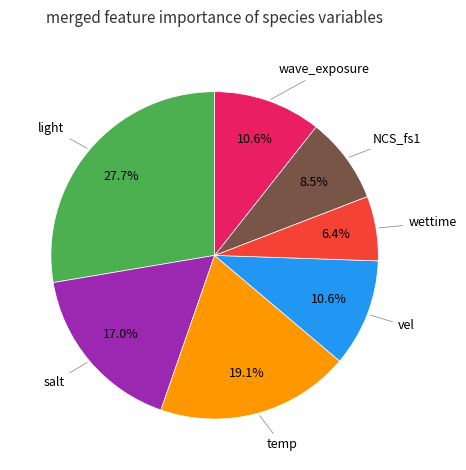

How many segments does this pie chart have?

7